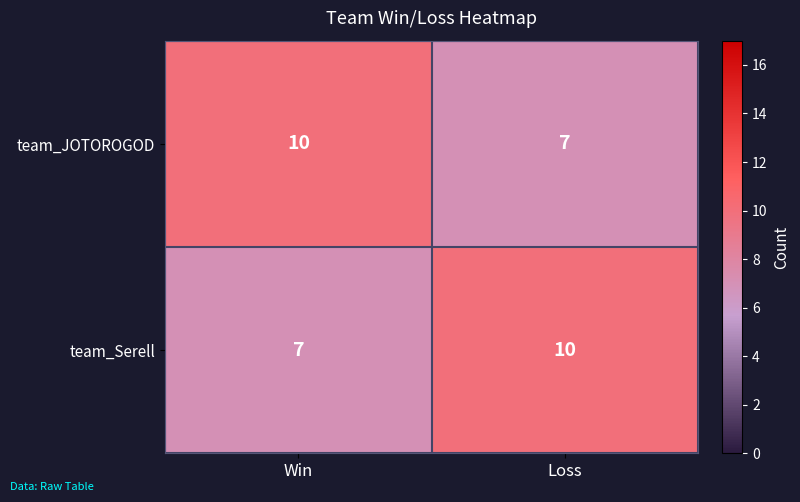

How many categories are shown in the chart?

2